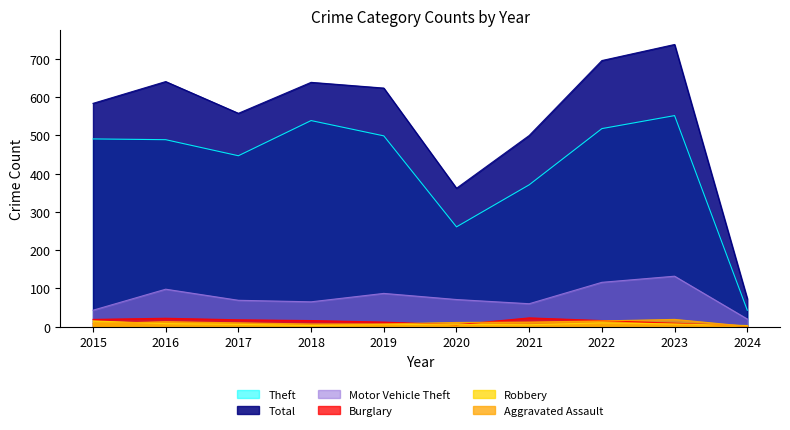

At how many categories does at least one series exceed 185?

9